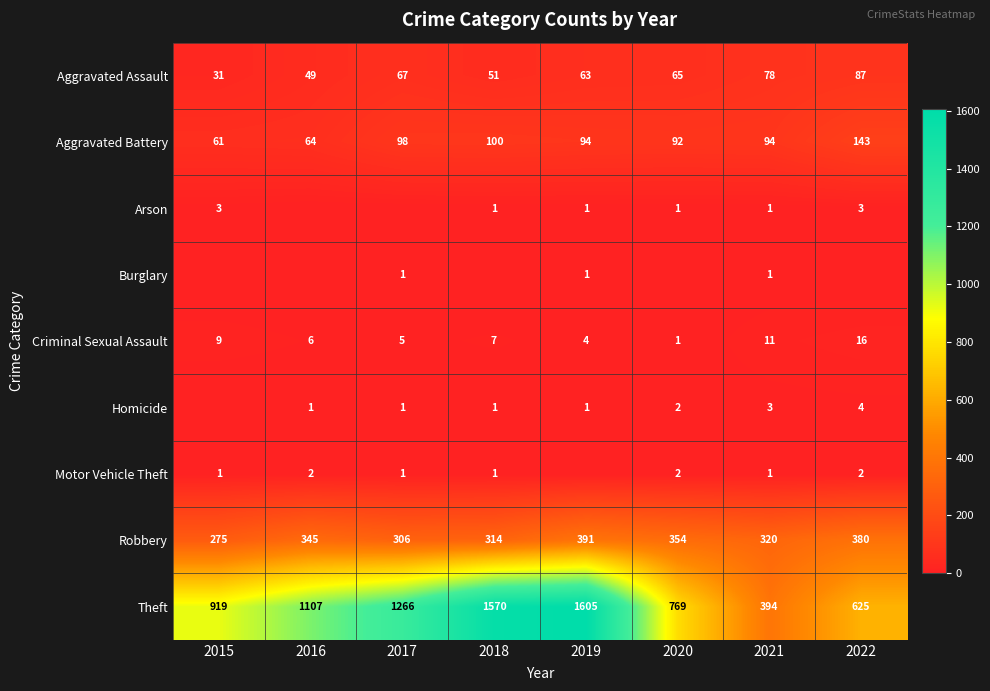

The Theft series shows 1417 at 2015. True or false?

False